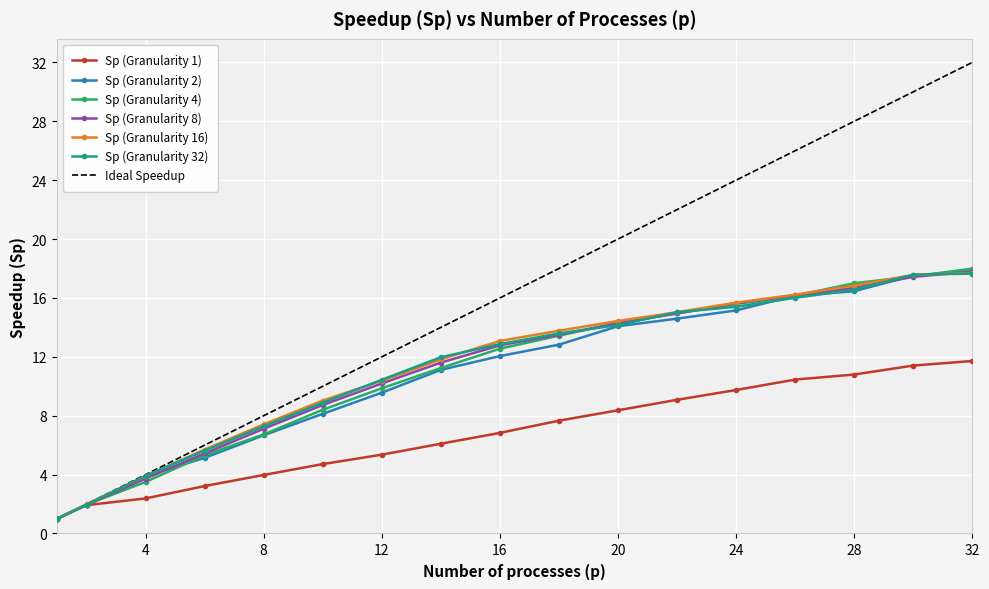

Which series has the largest total across all categories?

Ideal Speedup